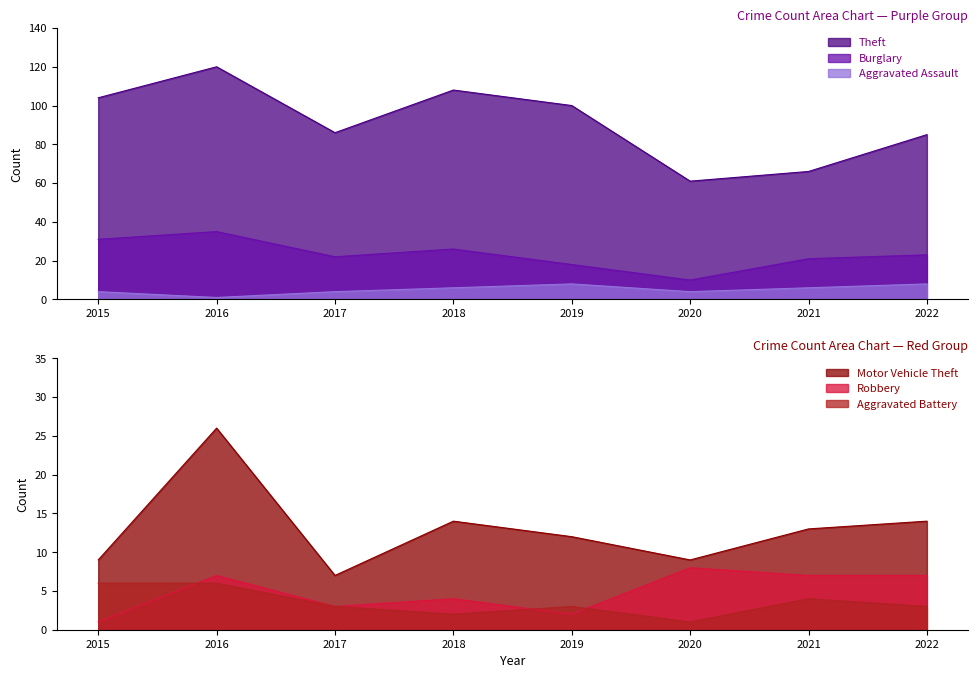

True or false: Motor Vehicle Theft and Robbery intersect in this chart.

False